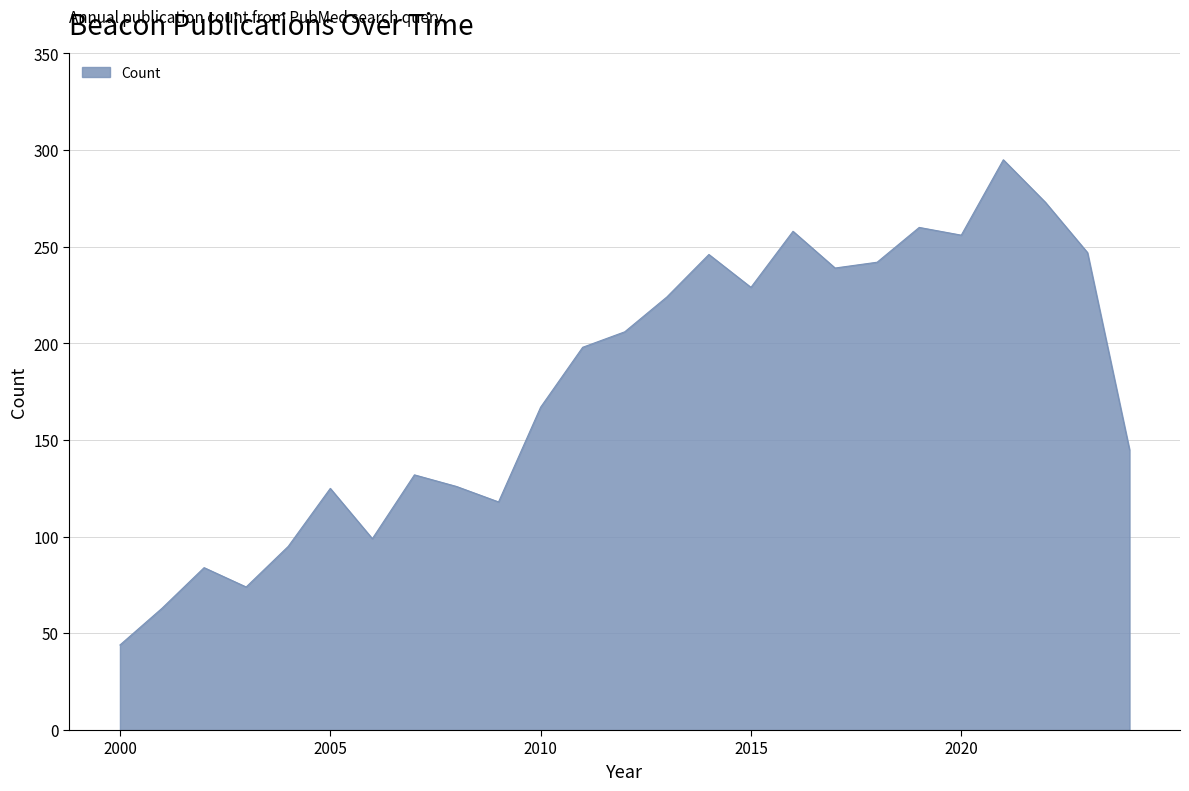

What is the difference between the maximum and minimum values?

251